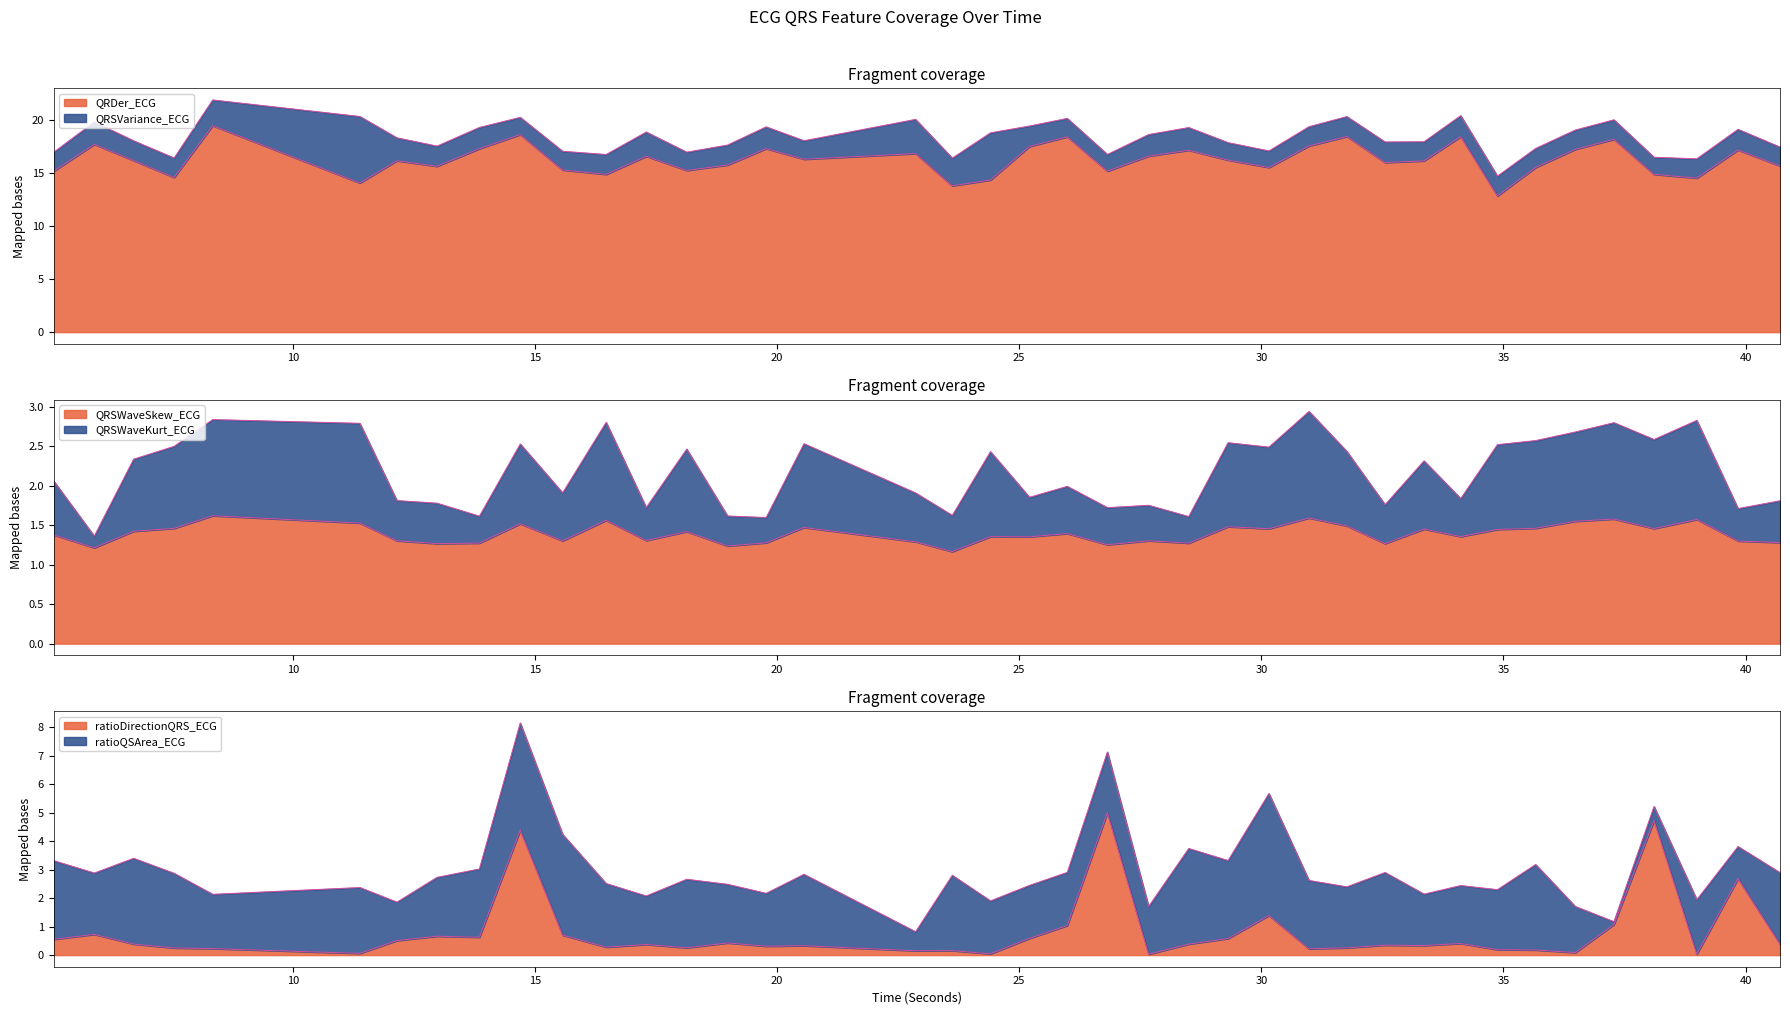

What is the spread (max minus min) of values at 12.9765625?

14.4